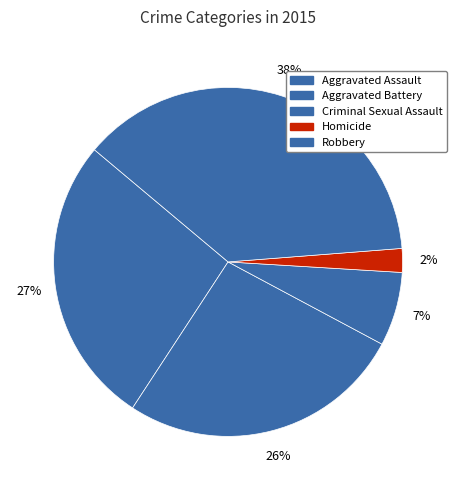

Is Criminal Sexual Assault the majority of the pie?

No